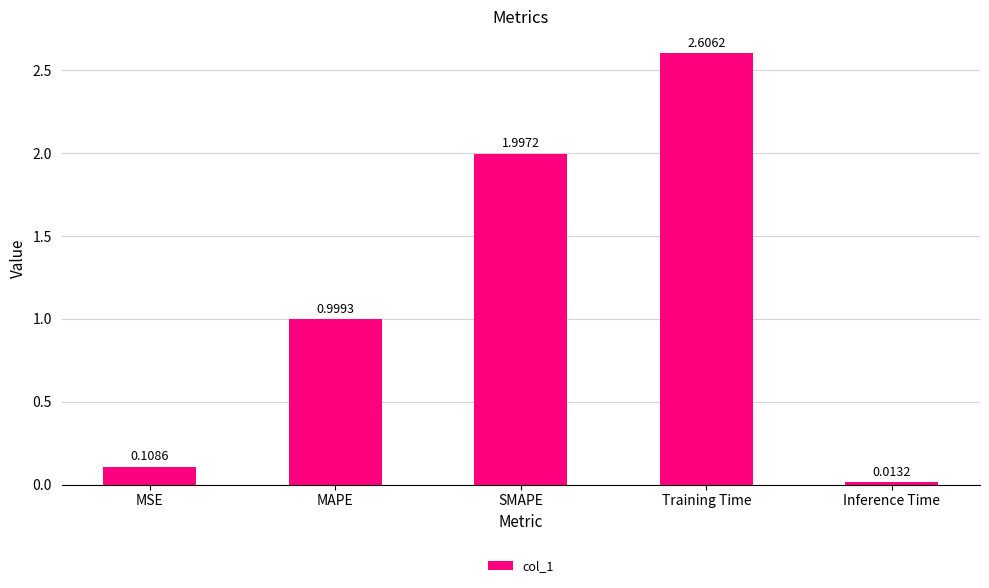

What is the change in value from MAPE to SMAPE?

+1.0